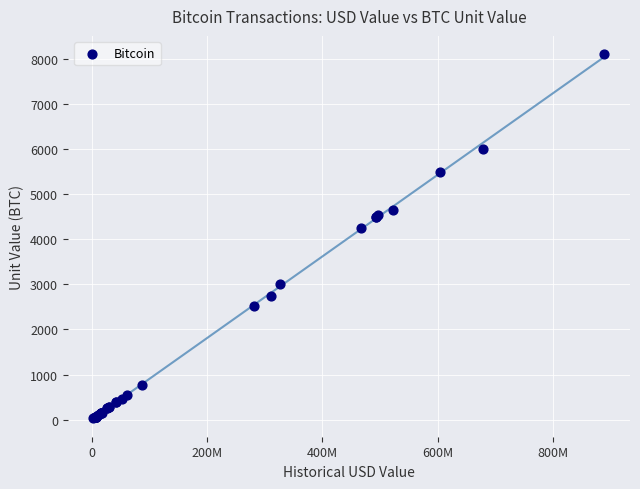

What Y value in the scatter plot is closest to 4068?

4260.8